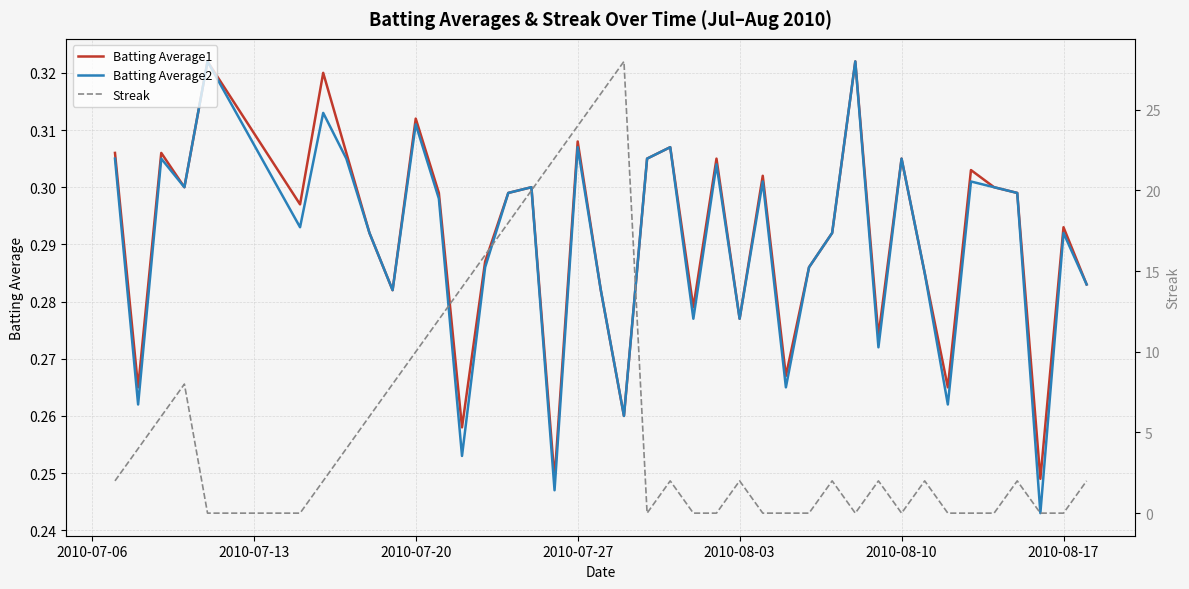

Rank the series by their maximum value, from lowest to highest.

Batting Average1, Batting Average2, Streak